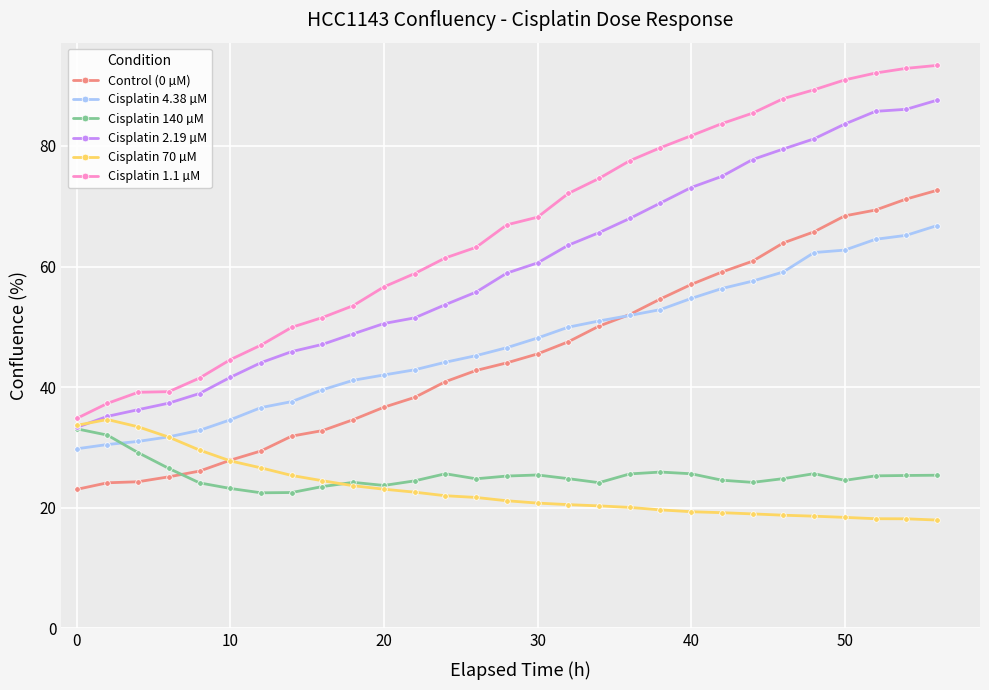

Which series has the widest spread of values?

Cisplatin 1.1 µM